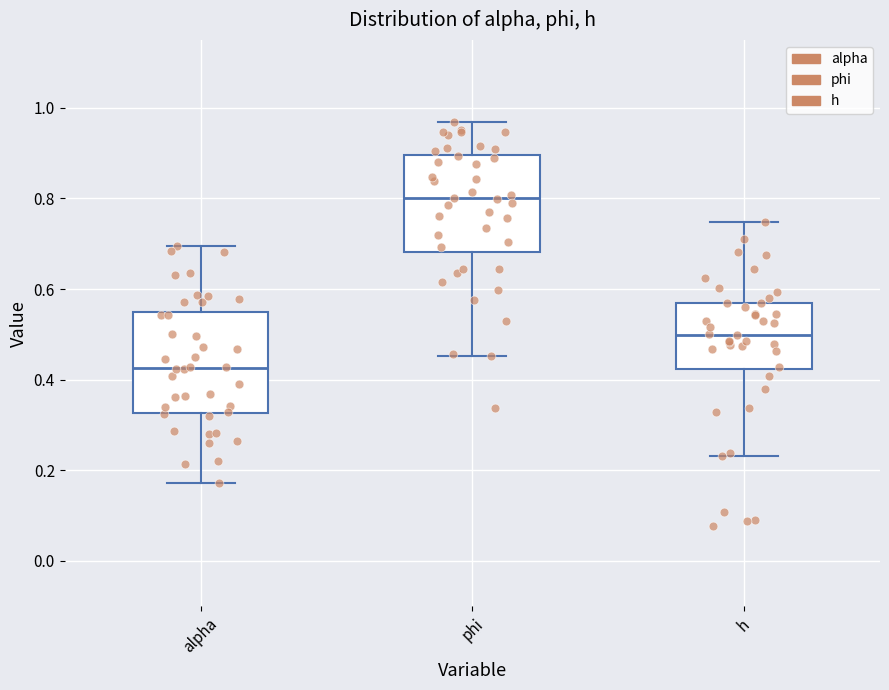

Reading left to right, transcribe this box plot: for each box, give where its median line is, the range the box spans, and where its two whiskers end, as read against the y-axis. The values are not printed on the chart, so give them approximately, as read against the axis.

alpha: median 0.42, box 0.32 to 0.56, whiskers 0.18 to 0.70
phi: median 0.80, box 0.68 to 0.90, whiskers 0.46 to 0.96
h: median 0.50, box 0.42 to 0.56, whiskers 0.24 to 0.74